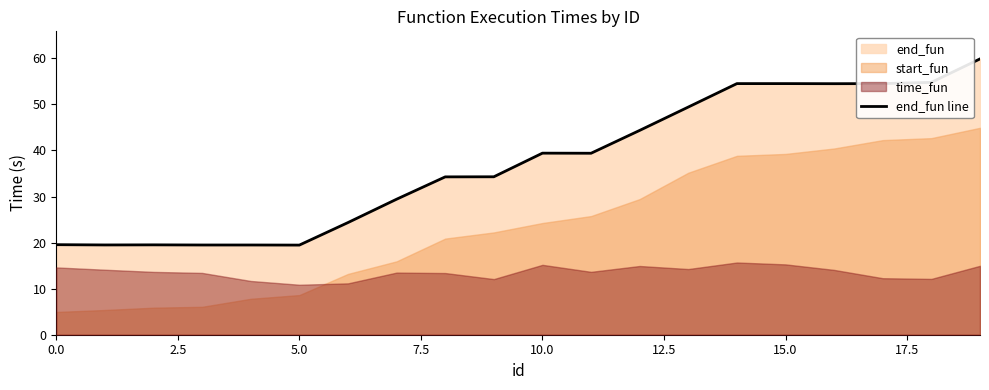

What is the highest value of the end_fun line series?

59.9